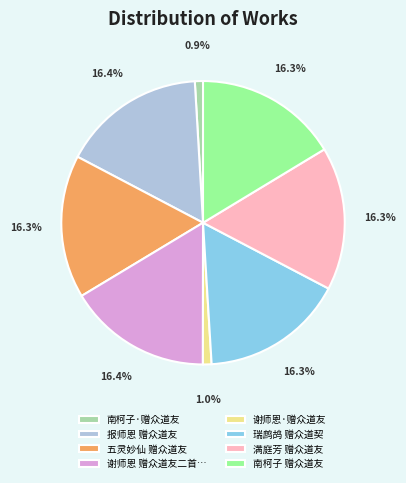

Does any single category account for the majority?

No